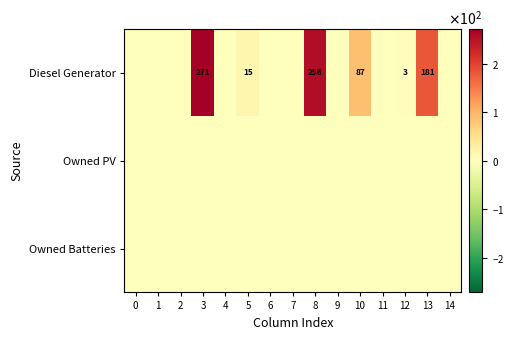

Which series has the largest total across all categories?

Diesel Generator